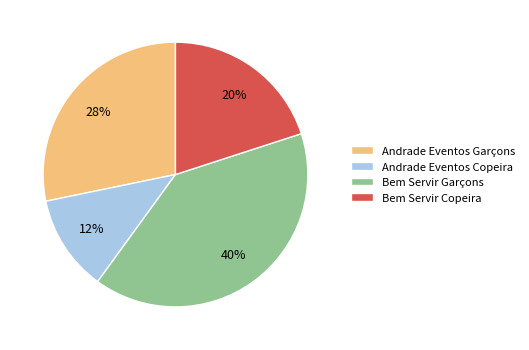

Between Bem Servir Copeira and Andrade Eventos Garçons, which is larger?

Andrade Eventos Garçons